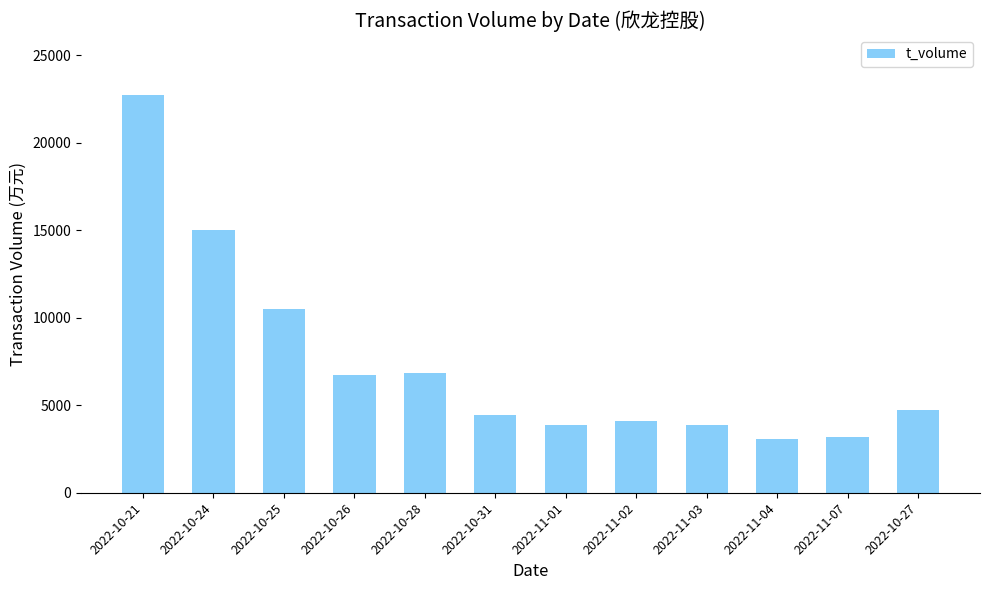

What is the smallest value displayed?

3051